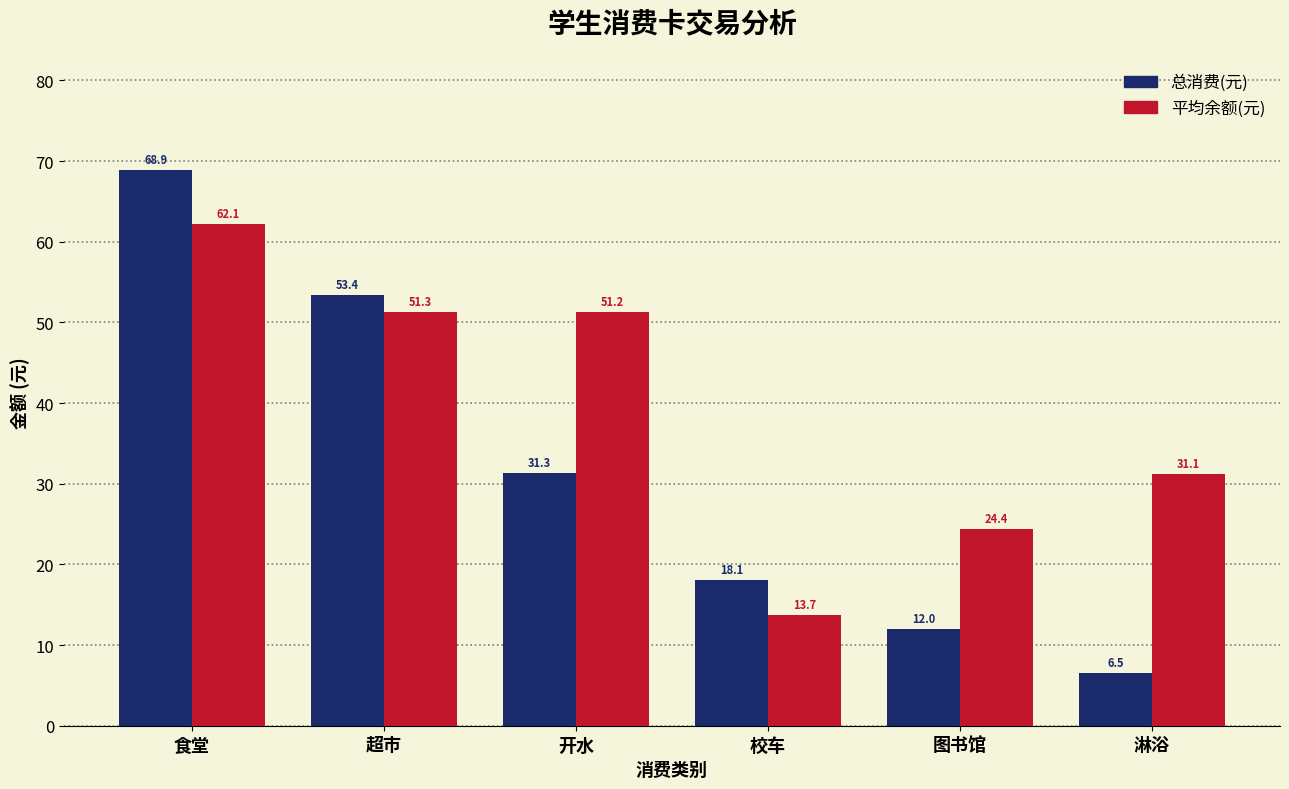

What are all the series names shown in the legend?

总消费(元), 平均余额(元)